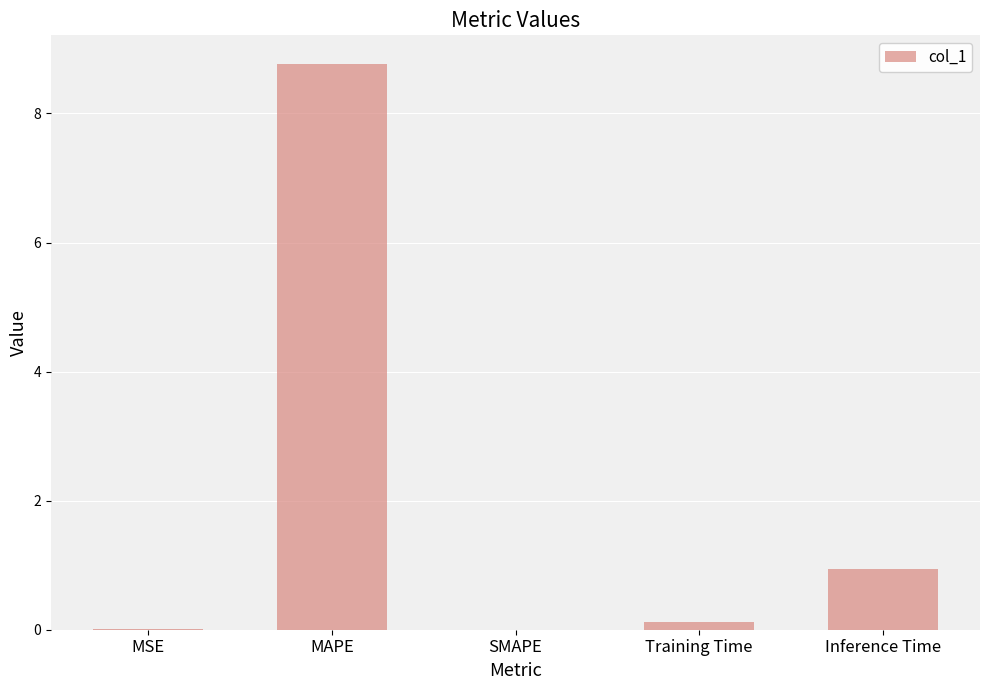

How many categories are shown in the chart?

5